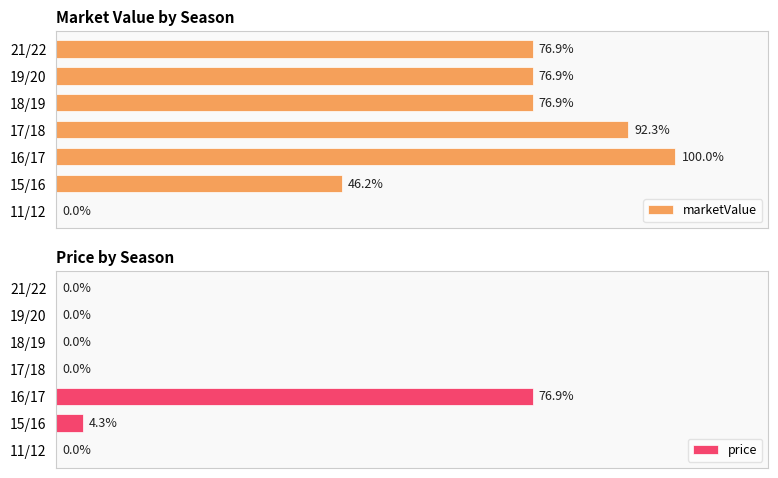

Which series has the largest total across all categories?

marketValue